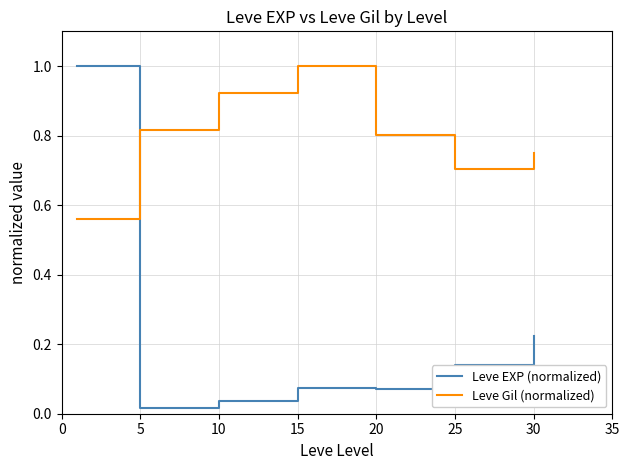

True or false: Leve Gil (normalized) has more than 0 points higher than both neighbors.

True